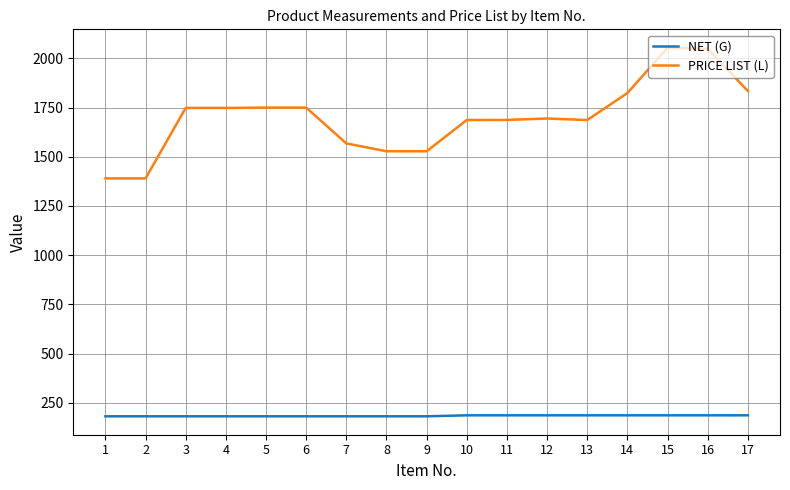

Is the value of NET (G) at 7 greater than the value of PRICE LIST (L) at 7?

No